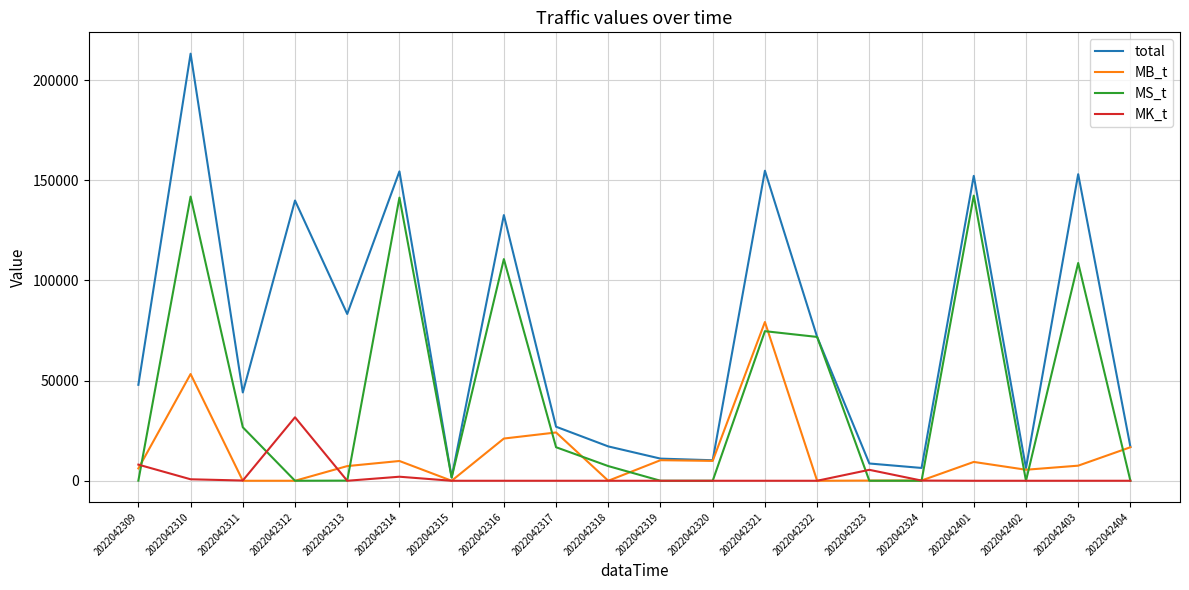

True or false: MS_t and MB_t intersect in this chart.

True